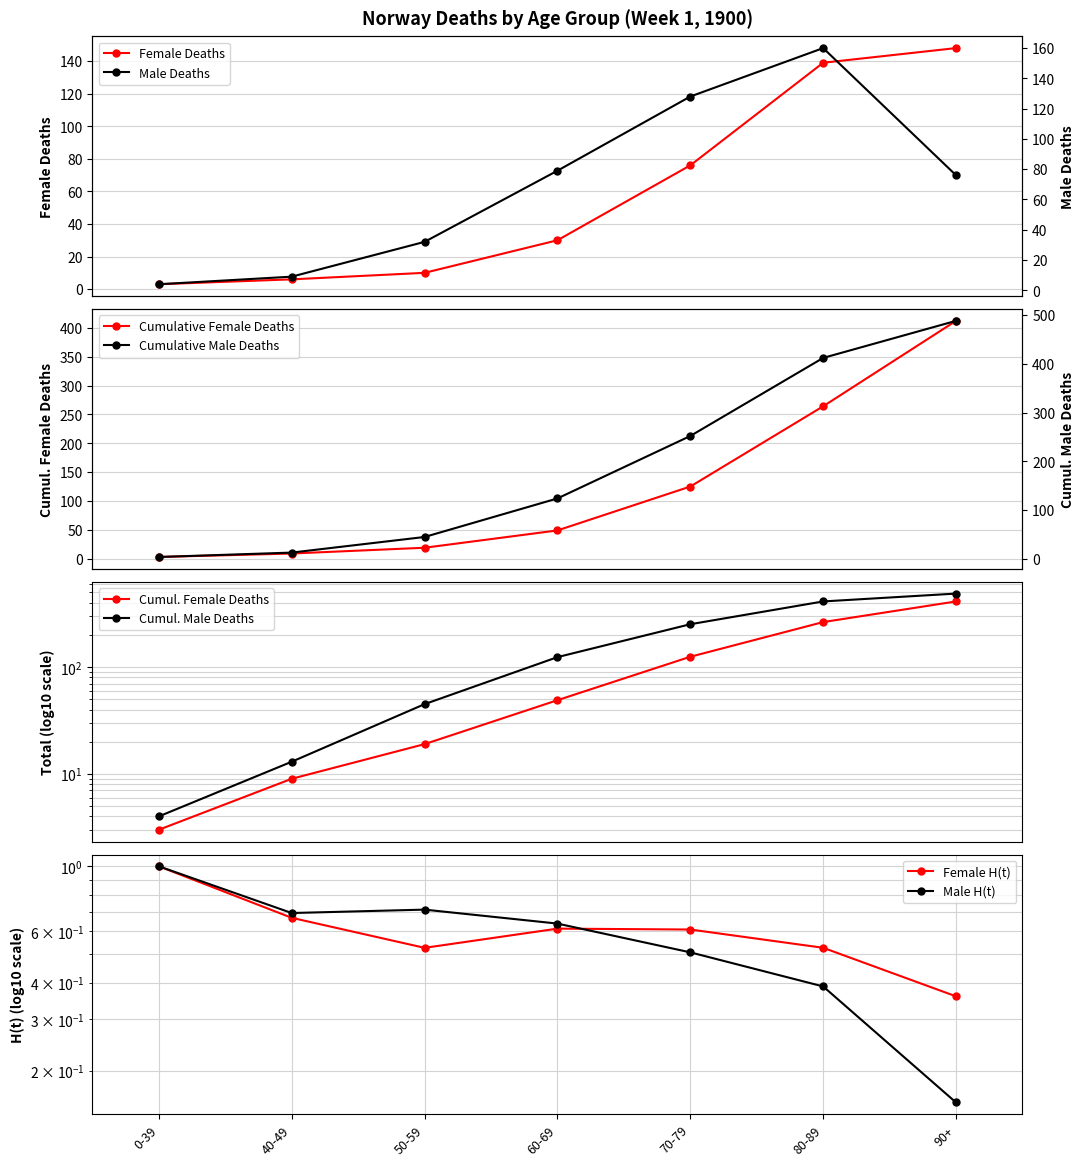

Reading left to right, list all the values displayed in this chart.

female: 3	6	10	30	76	139	148
male: 4	9	32	79	128	160	76